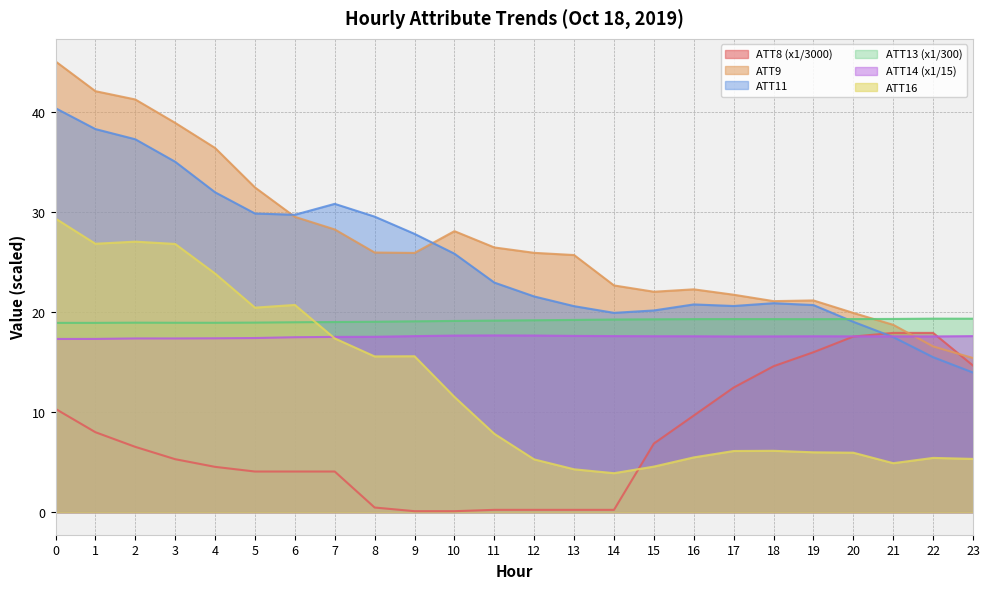

Which category has the highest value in the ATT8 series?

21